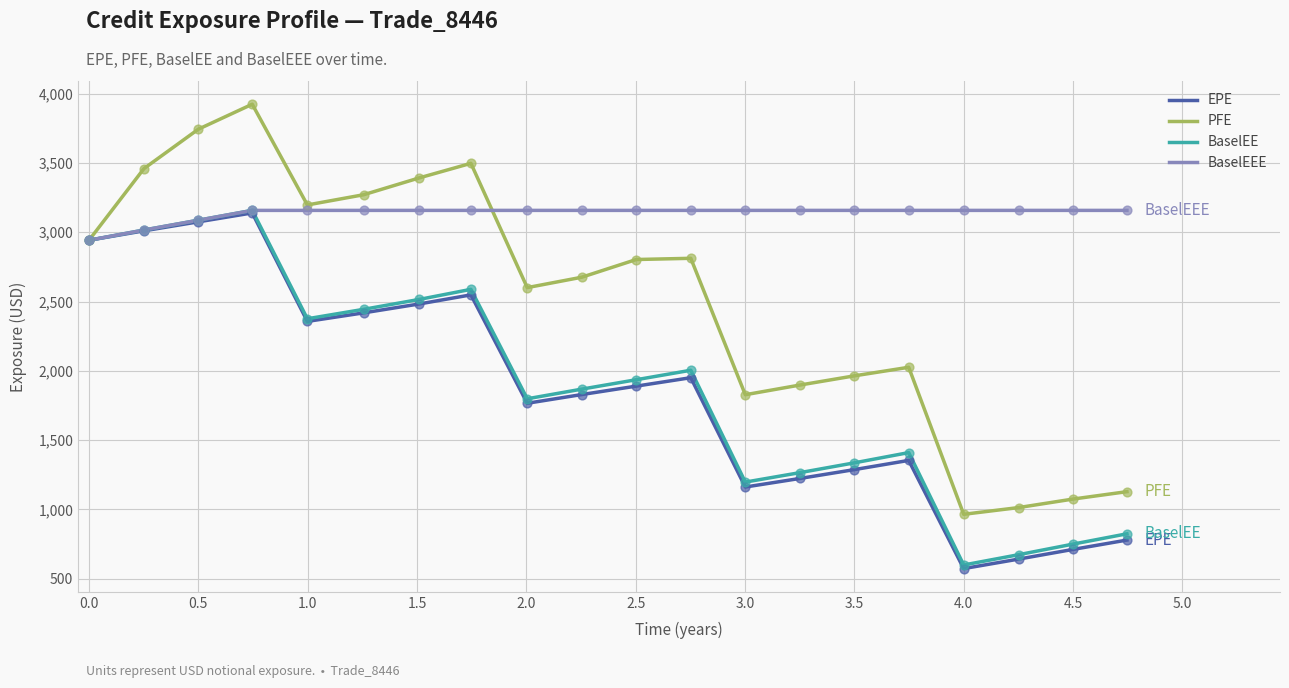

Which series has the largest total across all categories?

BaselEEE